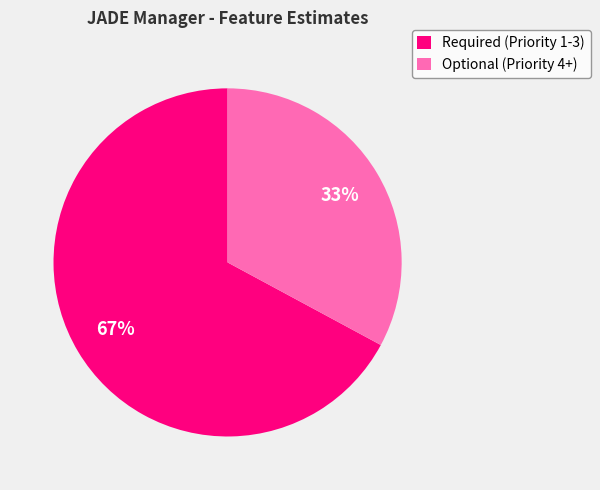

Combined, do Optional (Priority 4+) and Required (Priority 1-3) account for over 50%?

Yes